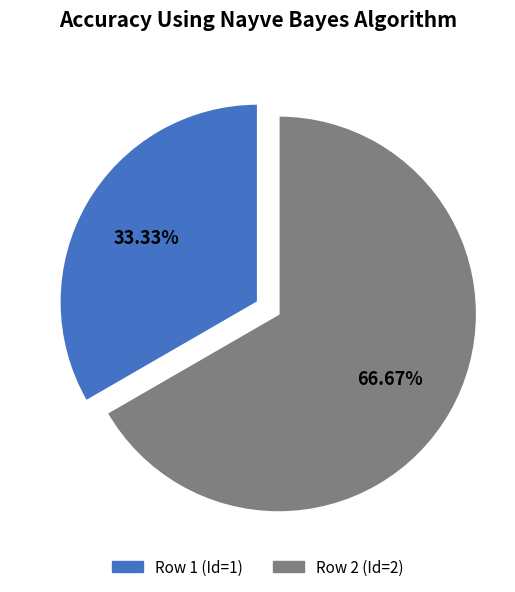

Combined, do Row 2 (Id=2) and Row 1 (Id=1) account for over 50%?

Yes